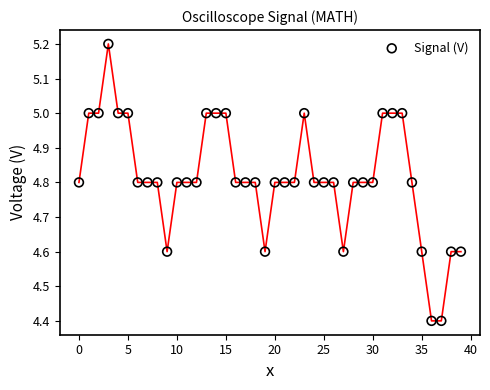

What is the range of Y values (max minus min)?

0.8